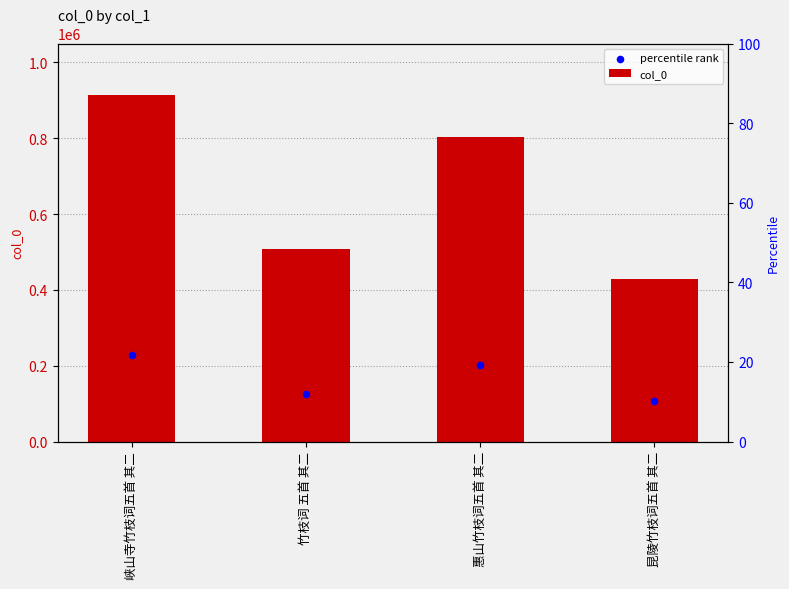

What are all the series names shown in the legend?

col_0, percentile rank